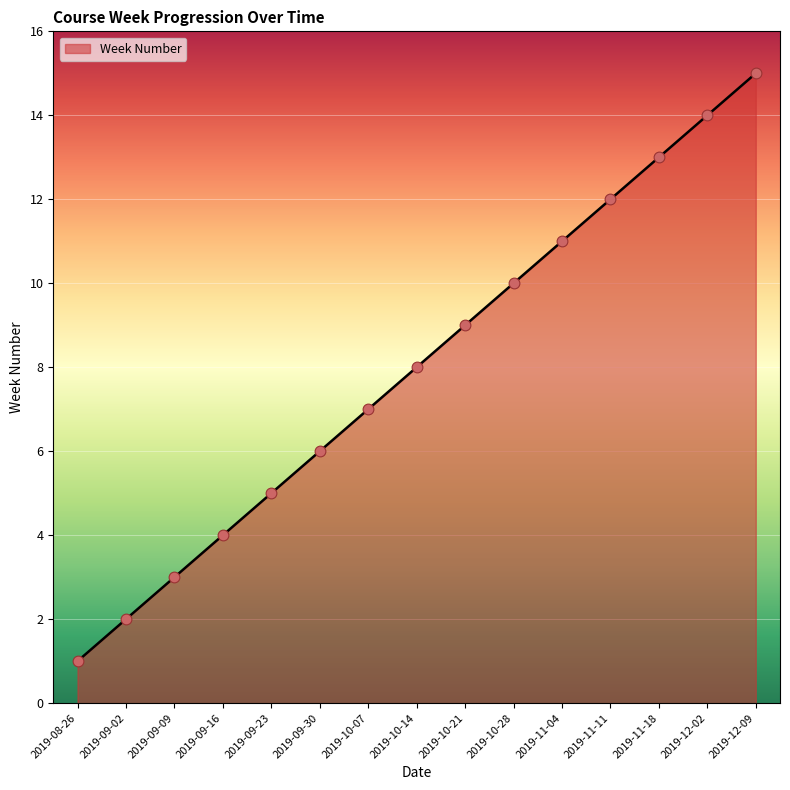

What is the change in value from 2019-10-14 to 2019-12-09?

+7